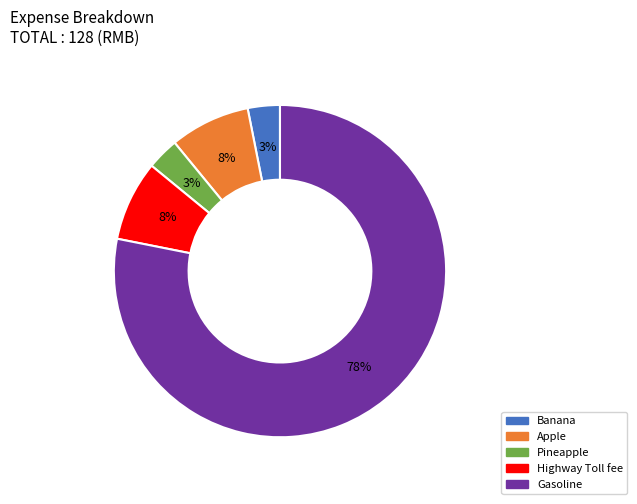

The Pineapple slice represents 3% of the pie. True or false?

True